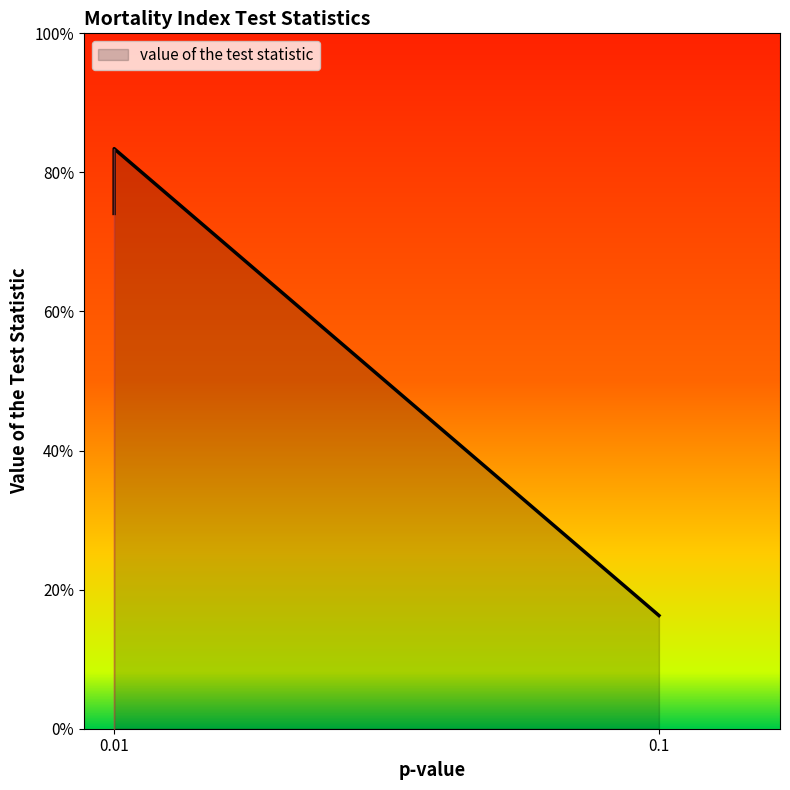

What is the difference between the maximum and second lowest values?

0.1